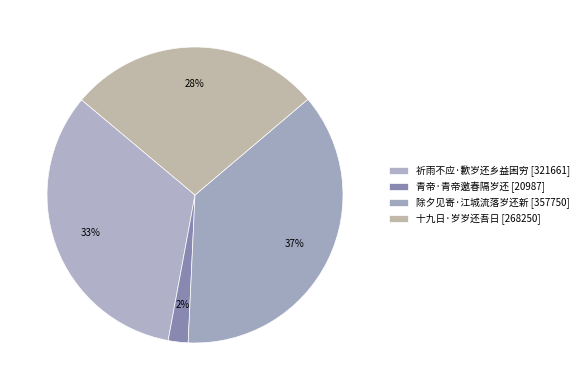

How many segments does this pie chart have?

4